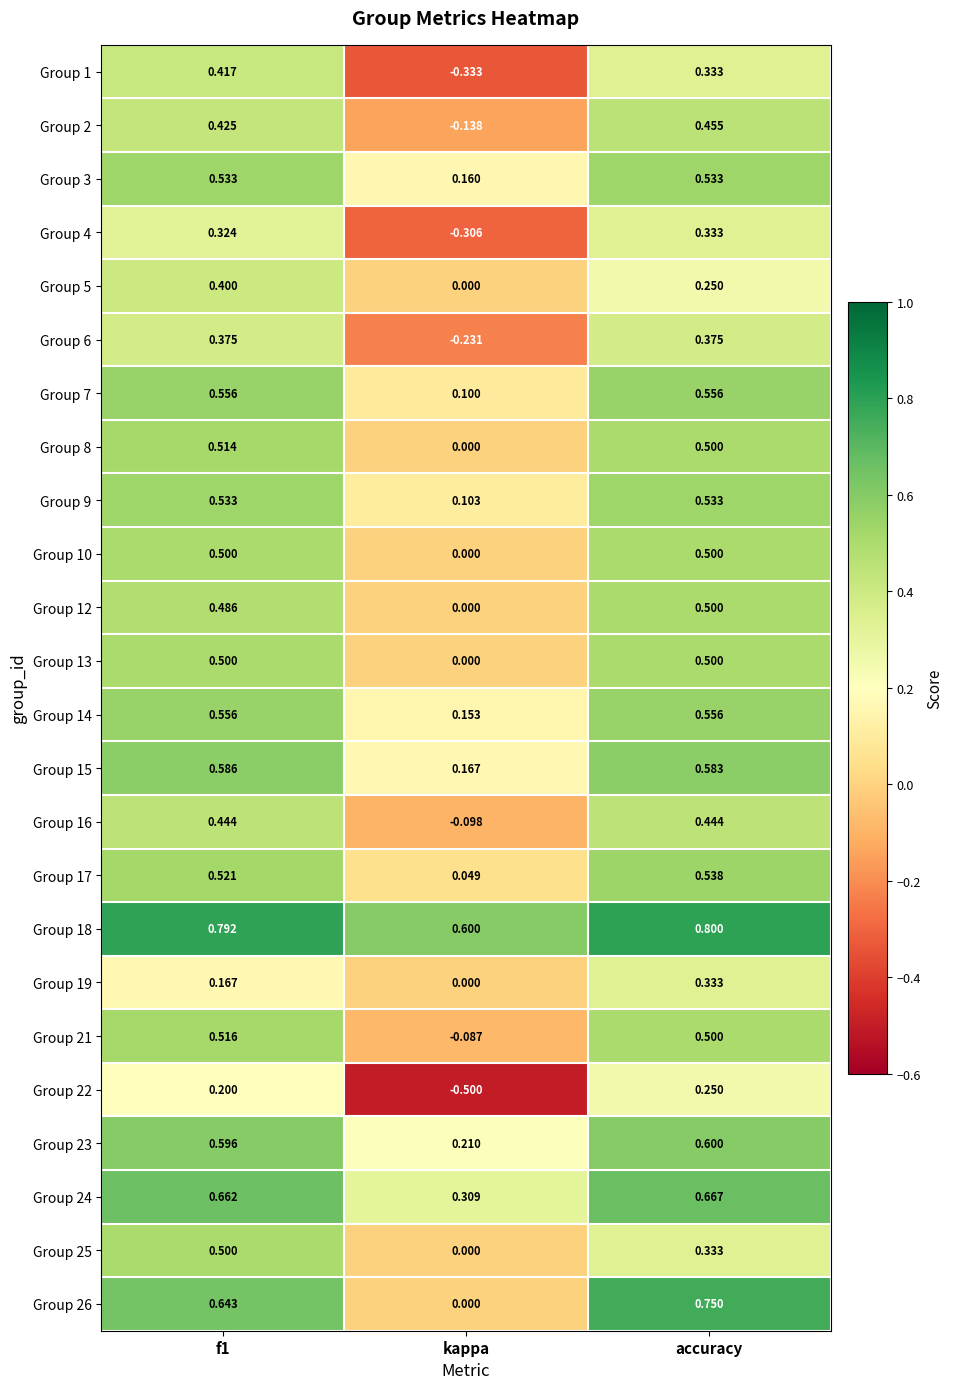

How many data points in Group 8 are above 0?

2